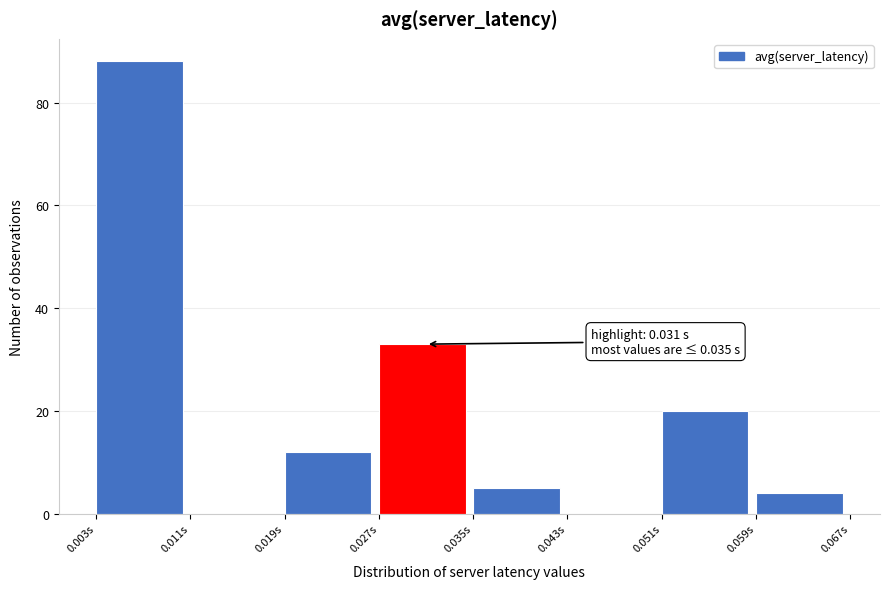

Over which range of the x-axis is the bar tallest?

0.003 to 0.011